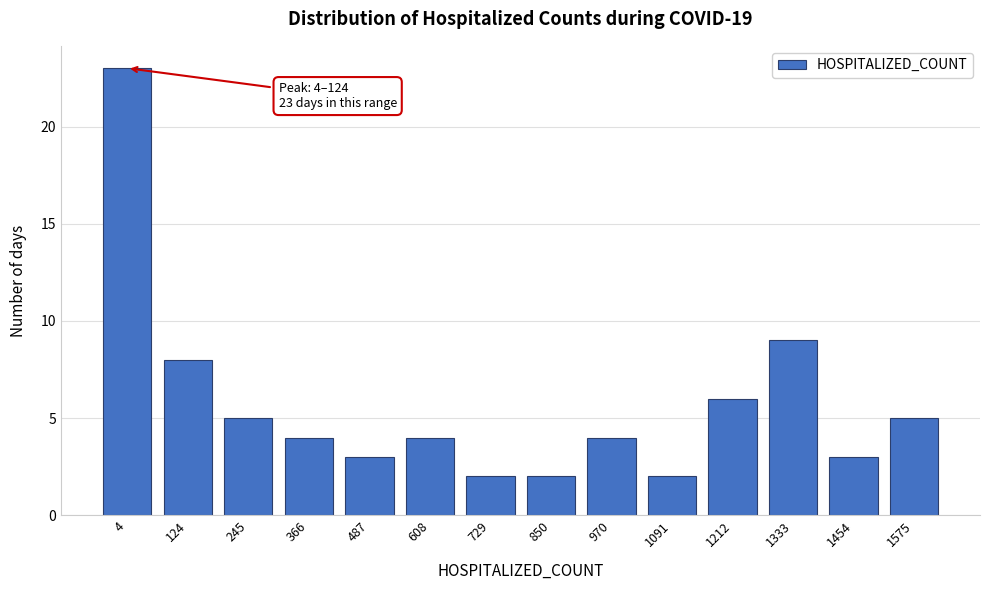

Reading left to right, what are all the values shown in this chart?

4=23	124=8	245=5	366=4	487=3	608=4	729=2	850=2	970=4	1091=2	1212=6	1333=9	1454=3	1575=5